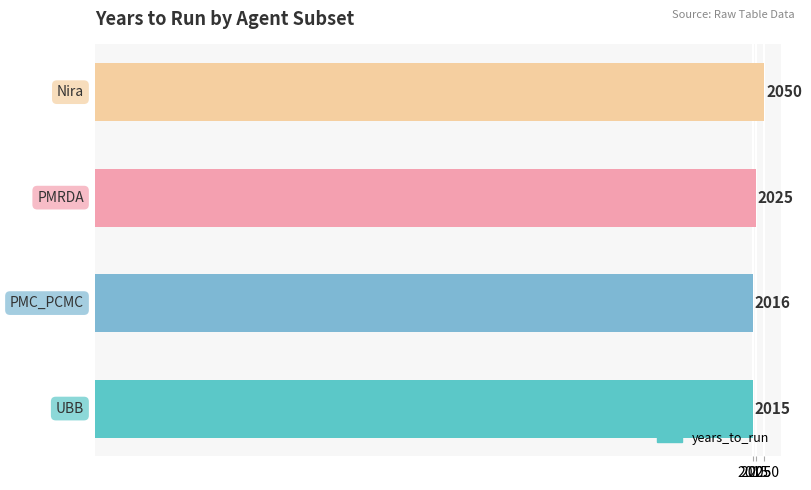

What is the smallest value displayed?

2015